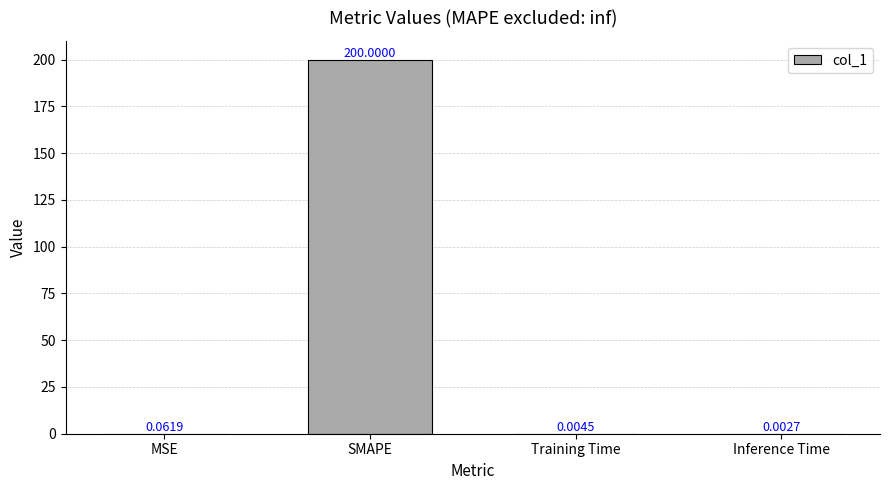

At which category does the chart reach its peak across all series?

SMAPE